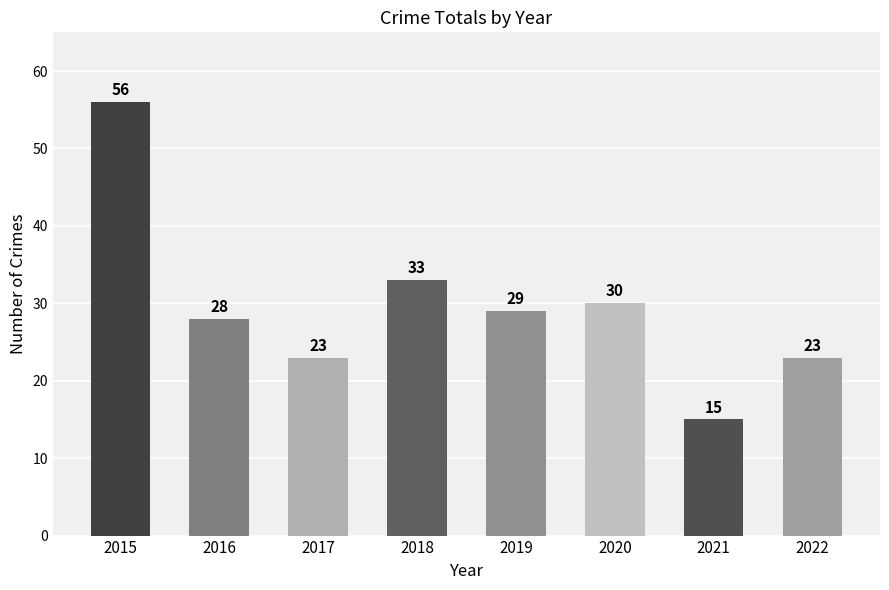

What is the approximate value at 2018?

33